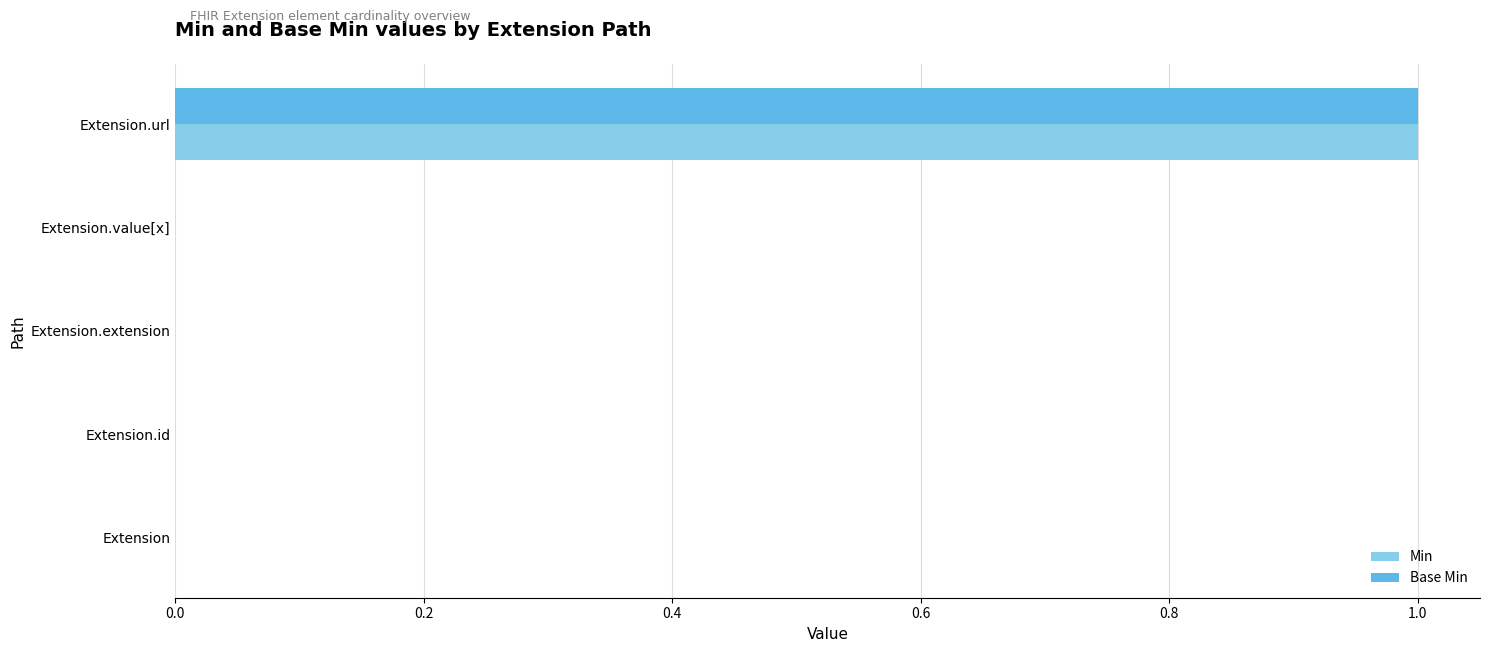

True or false: Base Min has a value of 0 at Extension.id.

True